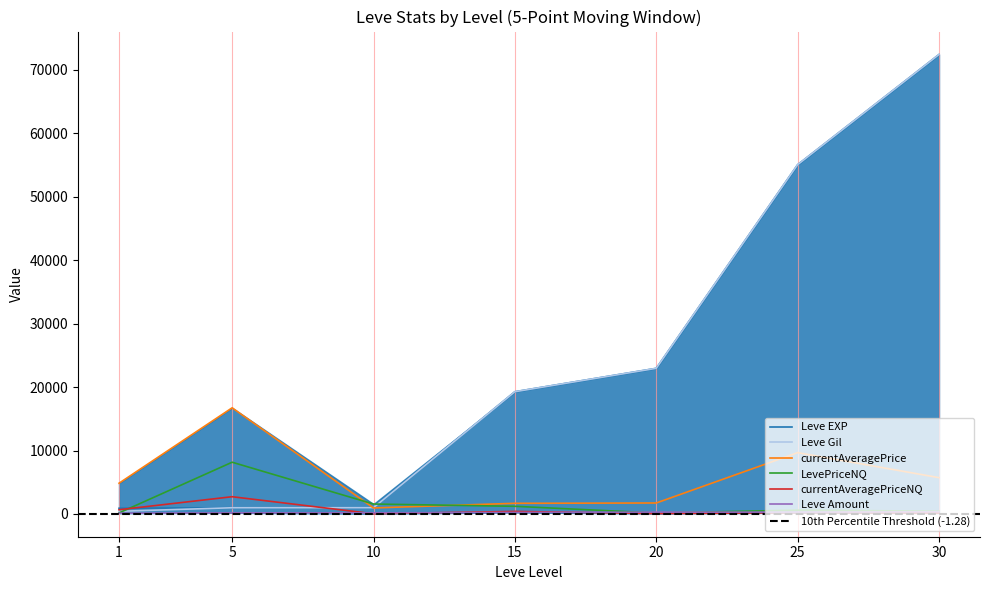

What is the sum of the LevePriceNQ values at 15 and 25?

1809.4